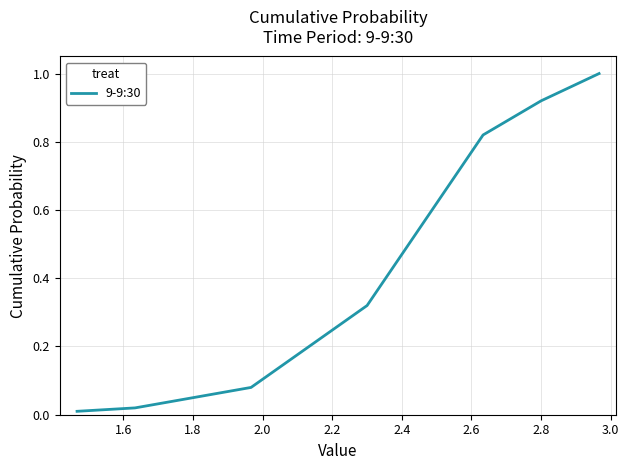

What is the difference between the maximum and minimum values?

1.0